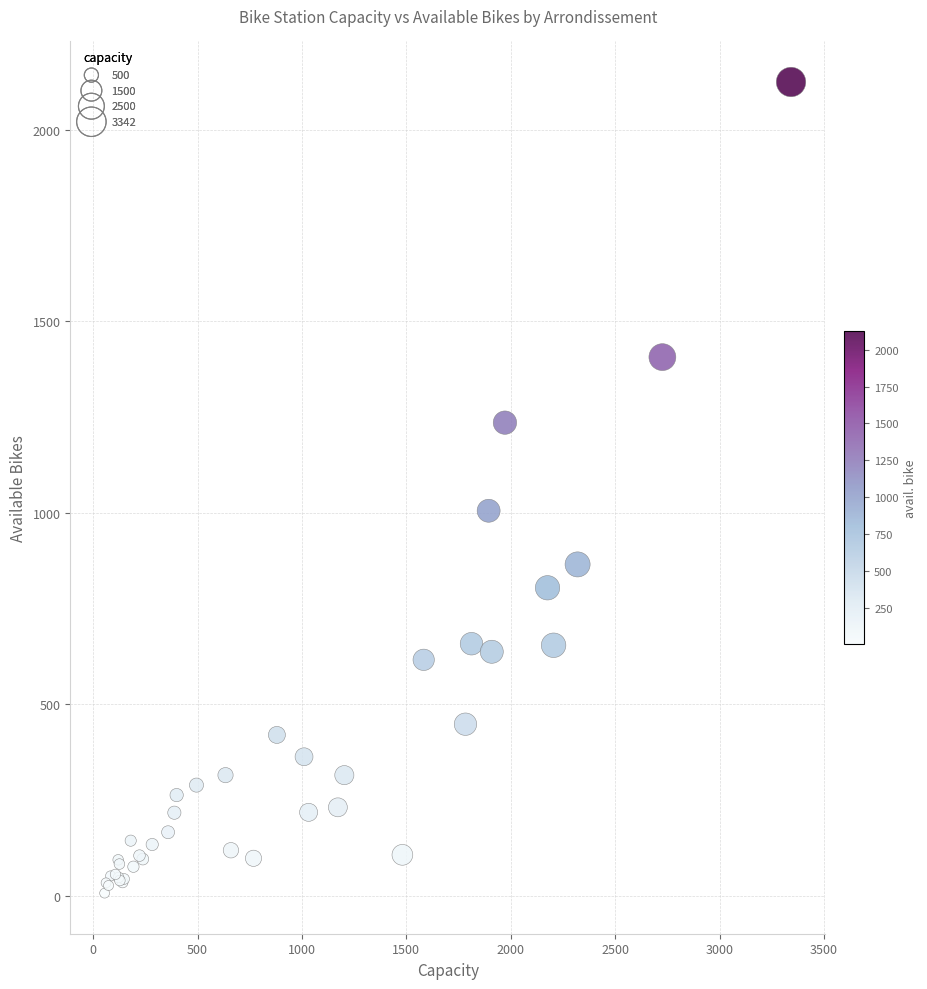

What Y value in the scatter plot is closest to 1065?

1005